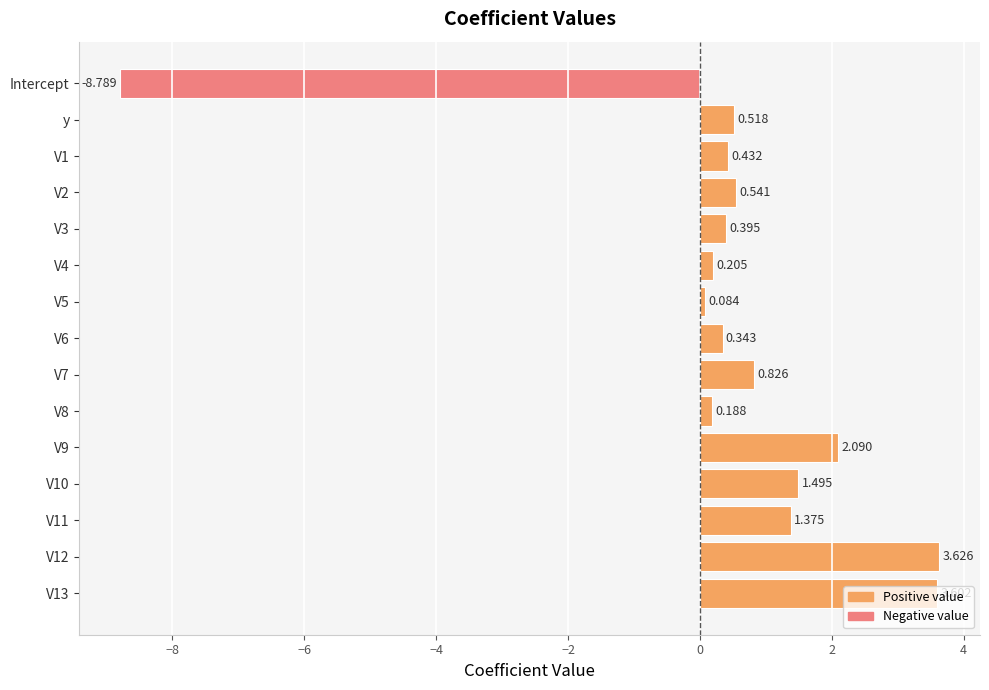

How many values are below zero?

1